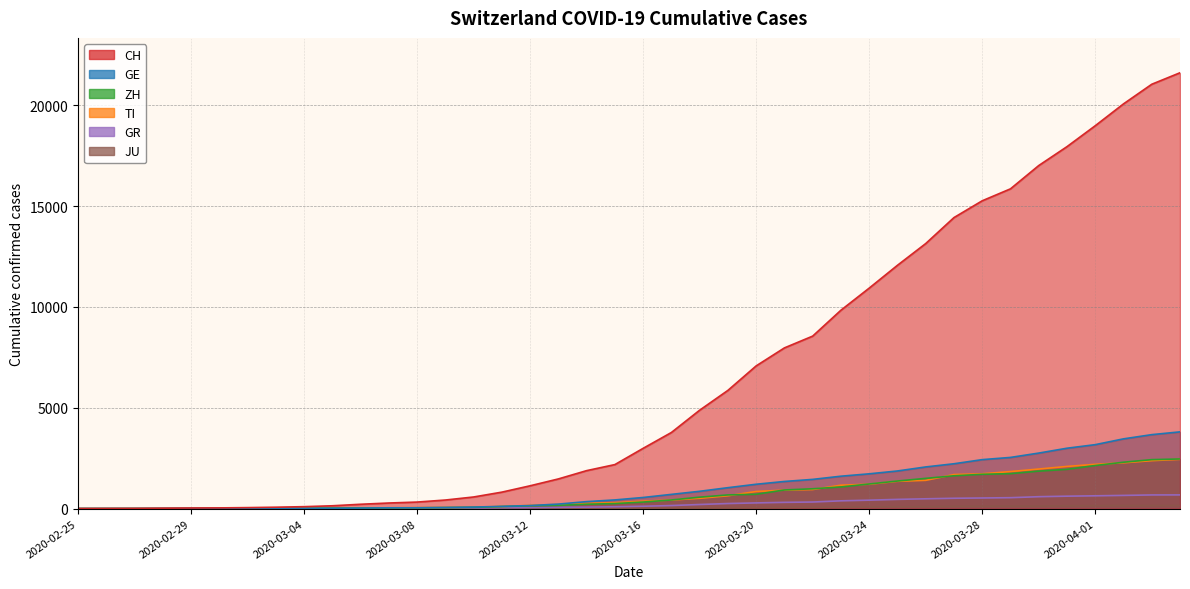

What value does the JU series have at 2020-04-01?

145